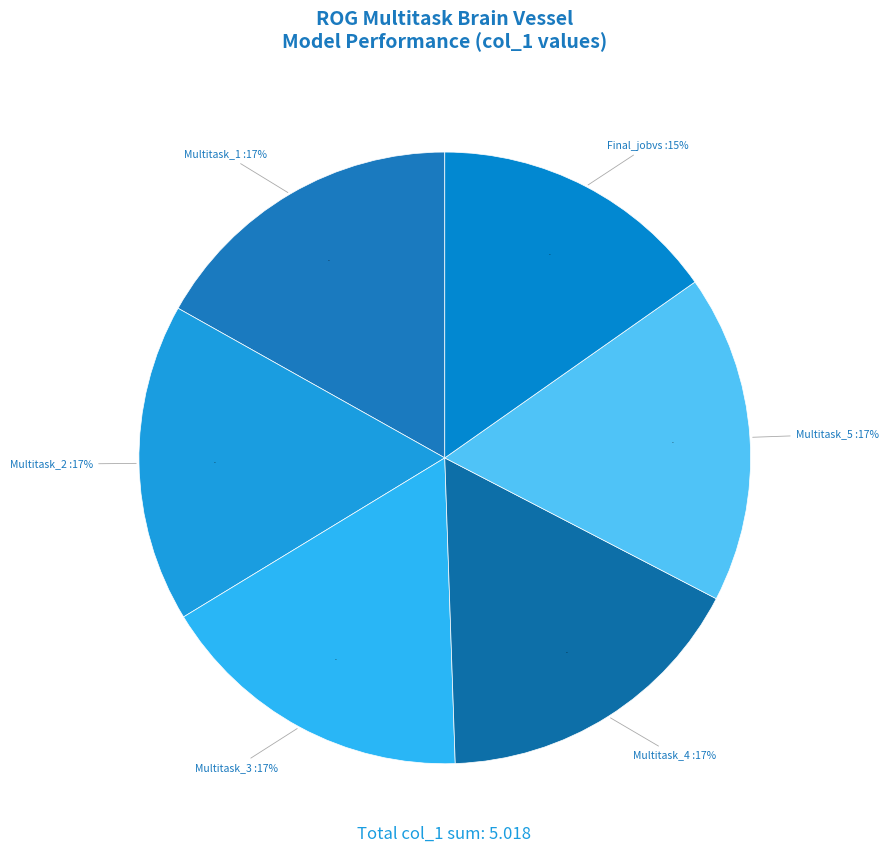

What percentage is the ROG_Multitask_Brain_Vessel_2 slice, to the nearest percent?

17%